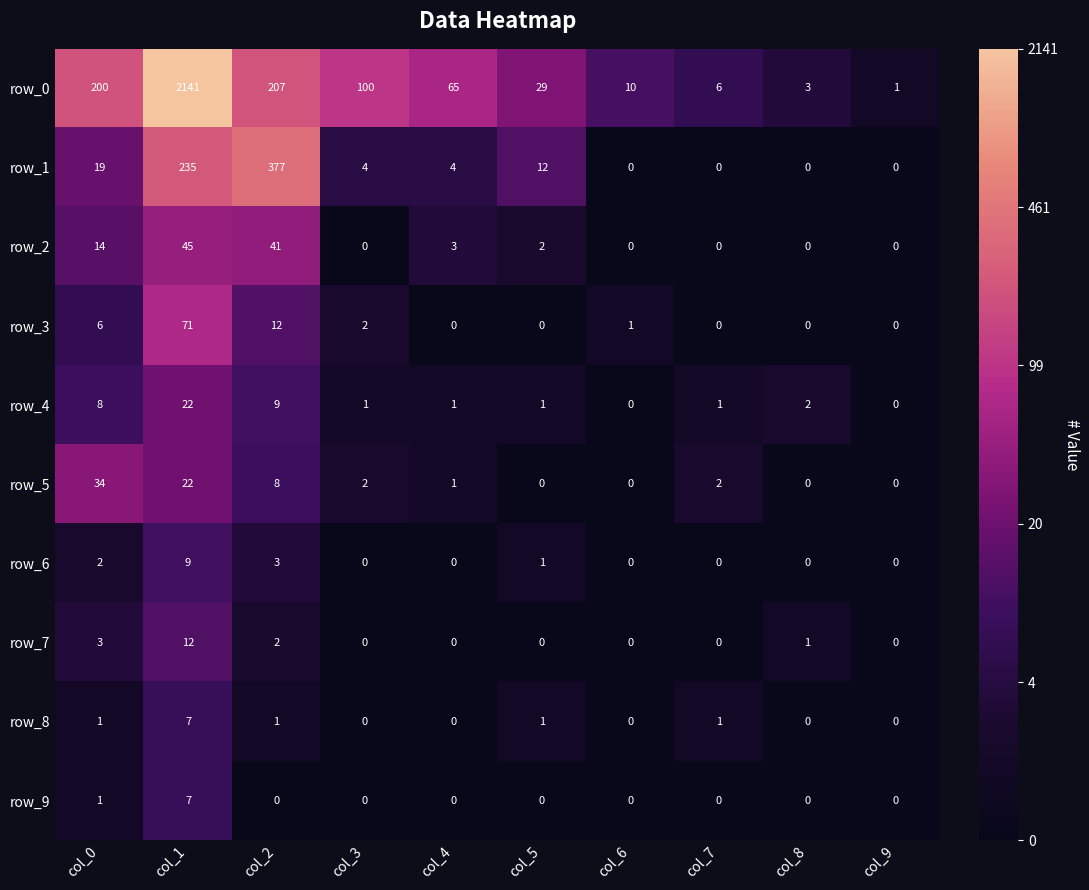

What is the spread (max minus min) of values at col_1?

2134